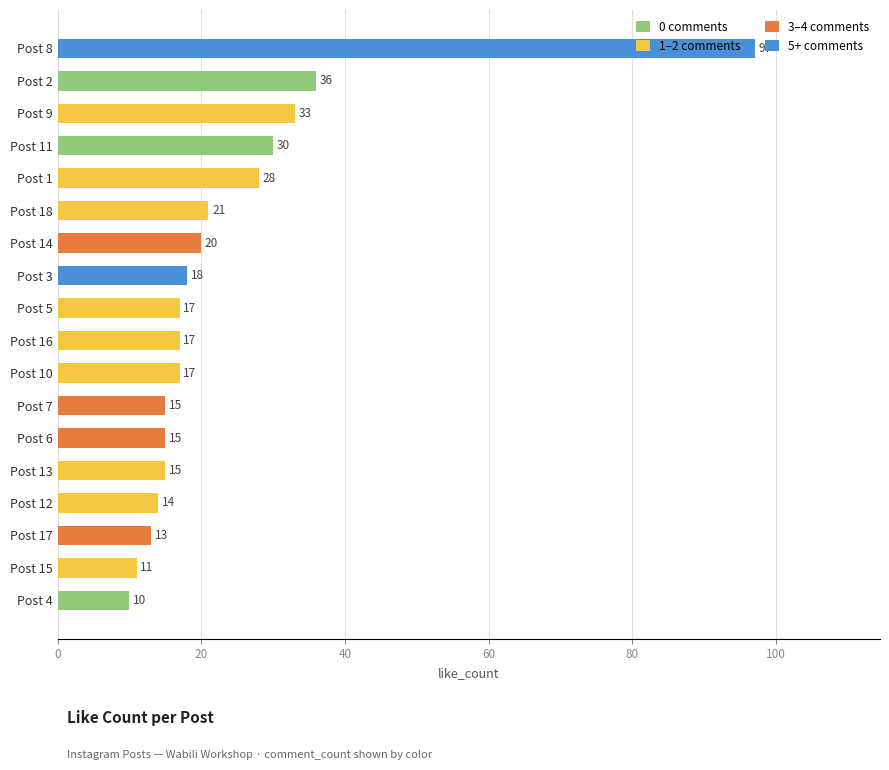

What is the value of the 8th bar from the top?

18